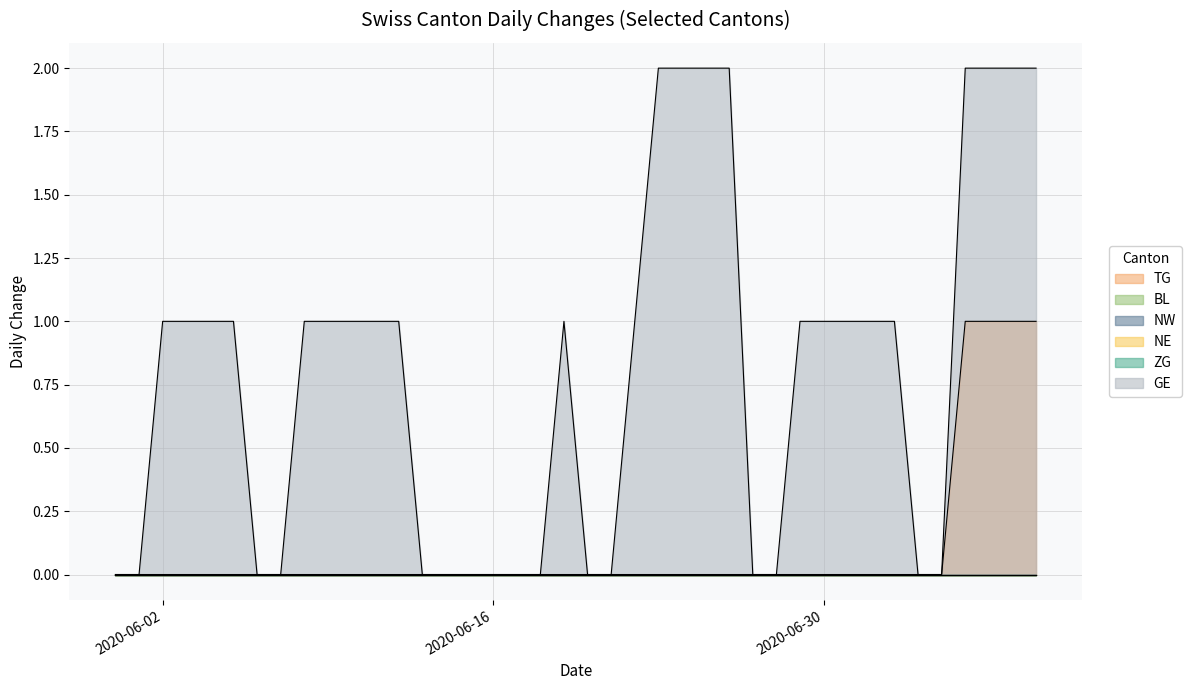

Reading left to right, transcribe all the data shown in this chart.

TG: 0=0	1=0	2=0	3=0	4=0	5=0	6=0	7=0	8=0	9=0	10=0	11=0	12=0	13=0	14=0	15=0	16=0	17=0	18=0	19=0	20=0	21=0	22=0	23=0	24=0	25=0	26=0	27=0	28=0	29=0	30=0	31=0	32=0	33=0	34=0	35=0	36=1	37=1	38=1	39=1
BL: 0=0	1=0	2=0	3=0	4=0	5=0	6=0	7=0	8=0	9=0	10=0	11=0	12=0	13=0	14=0	15=0	16=0	17=0	18=0	19=0	20=0	21=0	22=0	23=0	24=0	25=0	26=0	27=0	28=0	29=0	30=0	31=0	32=0	33=0	34=0	35=0	36=0	37=0	38=0	39=0
NW: 0=0	1=0	2=0	3=0	4=0	5=0	6=0	7=0	8=0	9=0	10=0	11=0	12=0	13=0	14=0	15=0	16=0	17=0	18=0	19=0	20=0	21=0	22=0	23=0	24=0	25=0	26=0	27=0	28=0	29=0	30=0	31=0	32=0	33=0	34=0	35=0	36=0	37=0	38=0	39=0
NE: 0=0	1=0	2=0	3=0	4=0	5=0	6=0	7=0	8=0	9=0	10=0	11=0	12=0	13=0	14=0	15=0	16=0	17=0	18=0	19=0	20=0	21=0	22=0	23=0	24=0	25=0	26=0	27=0	28=0	29=0	30=0	31=0	32=0	33=0	34=0	35=0	36=0	37=0	38=0	39=0
ZG: 0=0	1=0	2=0	3=0	4=0	5=0	6=0	7=0	8=0	9=0	10=0	11=0	12=0	13=0	14=0	15=0	16=0	17=0	18=0	19=0	20=0	21=0	22=0	23=0	24=0	25=0	26=0	27=0	28=0	29=0	30=0	31=0	32=0	33=0	34=0	35=0	36=0	37=0	38=0	39=0
GE: 0=0	1=0	2=1	3=1	4=1	5=1	6=0	7=0	8=1	9=1	10=1	11=1	12=1	13=0	14=0	15=0	16=0	17=0	18=0	19=1	20=0	21=0	22=1	23=2	24=2	25=2	26=2	27=0	28=0	29=1	30=1	31=1	32=1	33=1	34=0	35=0	36=2	37=2	38=2	39=2